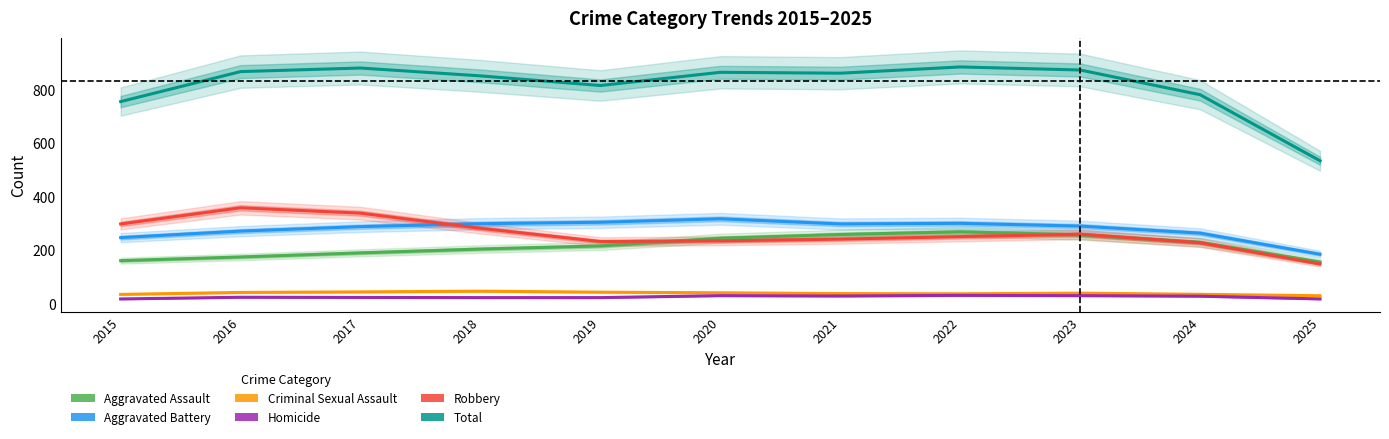

What is the value of the Homicide point at the 6th from the left?

29.3